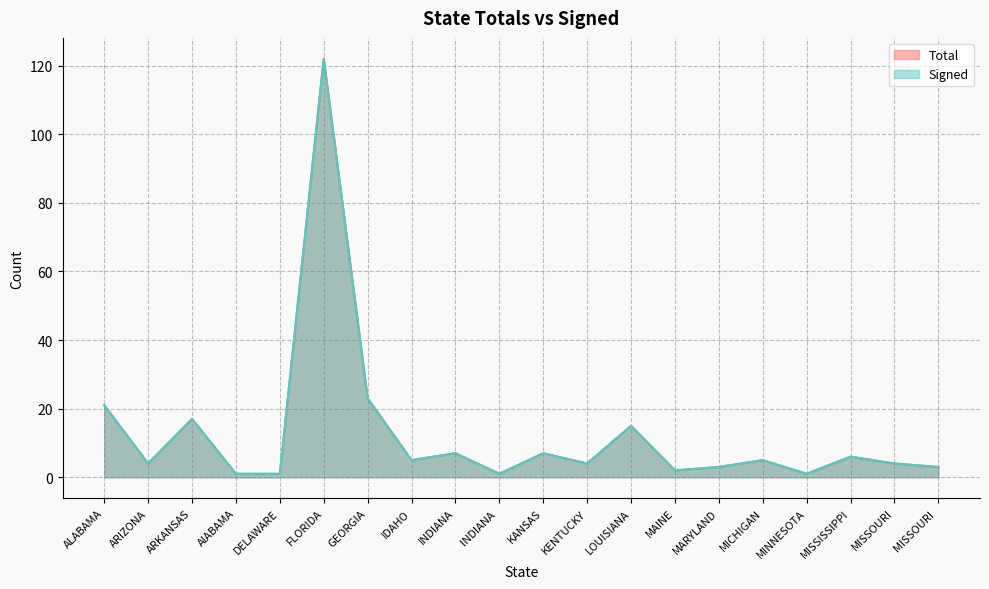

Where is the first local maximum for Total?

ARKANSAS